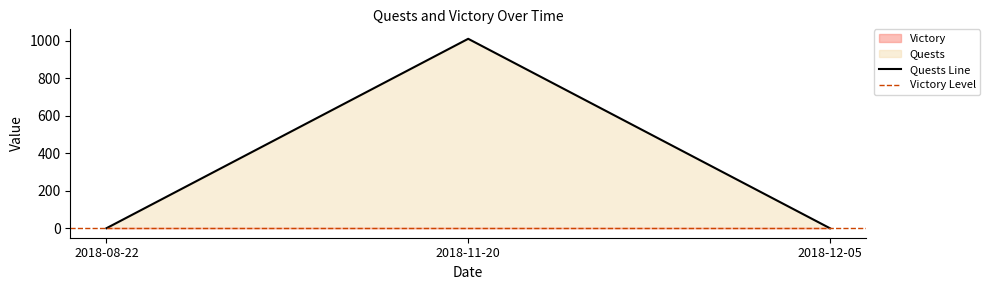

Reading left to right, extract all data points from this chart.

0.1	1011.0	0.0